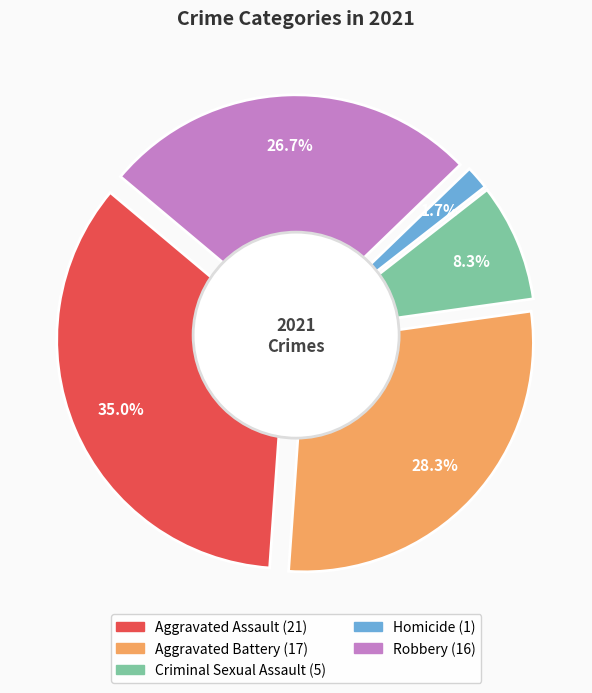

How many slices are in this pie chart?

5